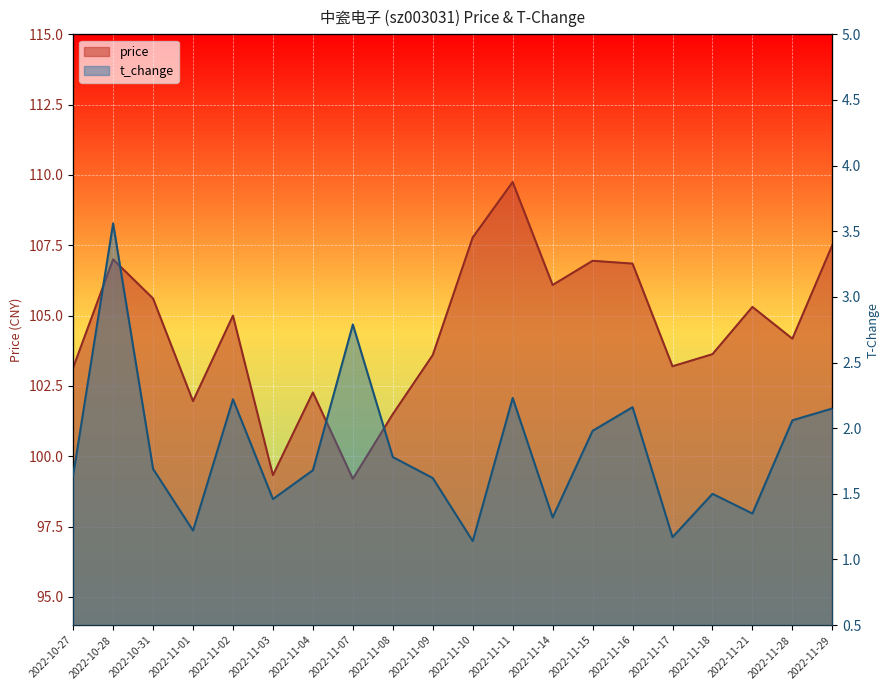

At which label does price first exceed 105?

2022-10-28